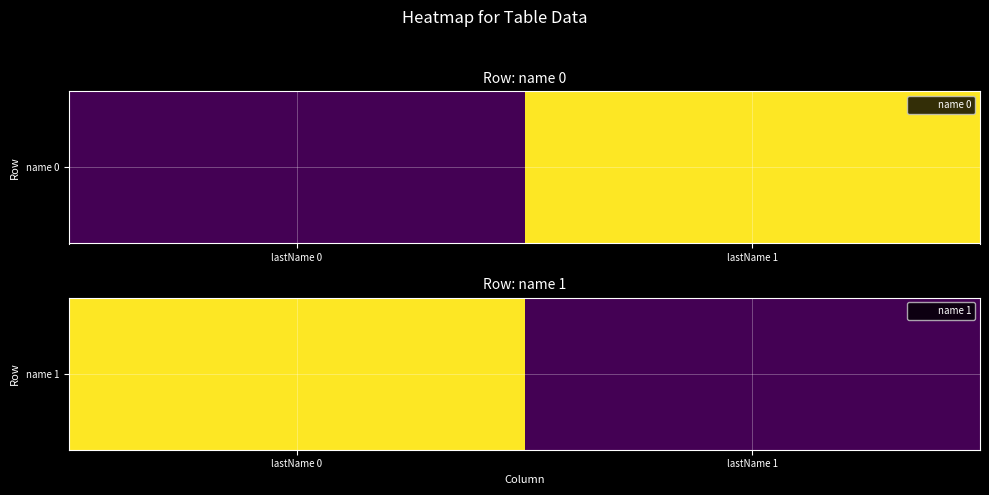

List the labels in order of value, smallest first.

lastName 1, lastName 0